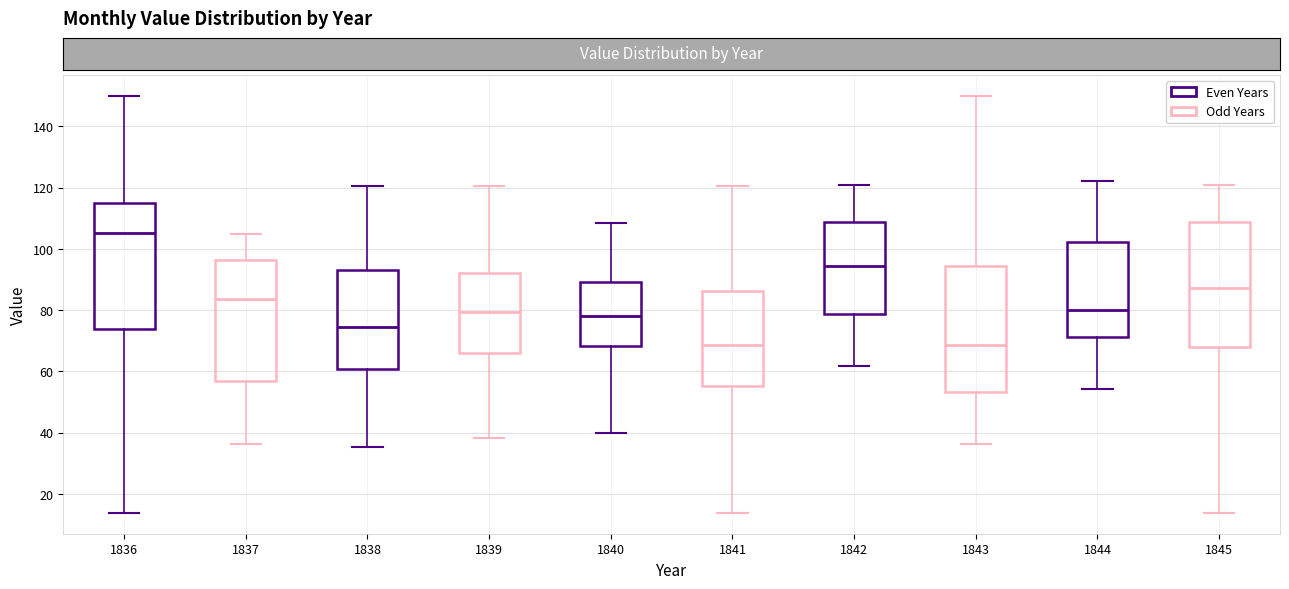

Where is the lower edge of the box at x = 1843 on the y-axis? The values are not printed on the chart, so give them approximately, as read against the axis.

54